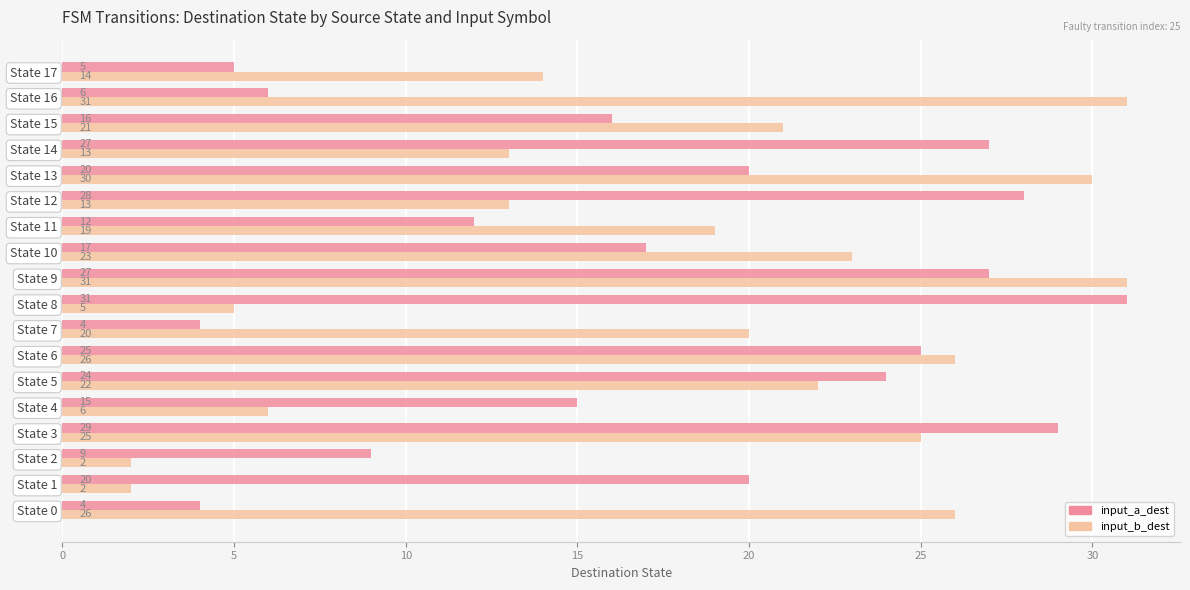

What is the highest value of the input_a_dest series?

31